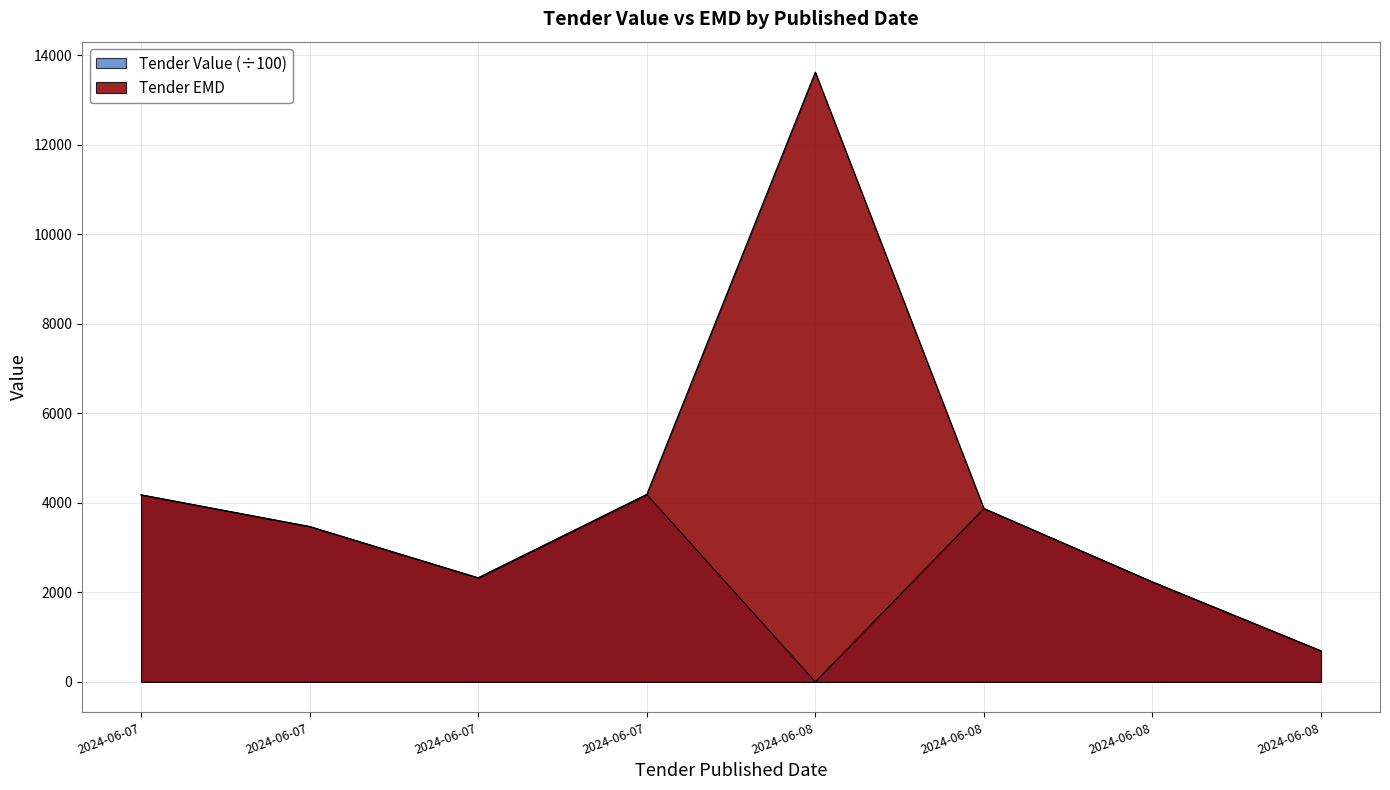

What is the highest value of the Tender Value series?

4184.6